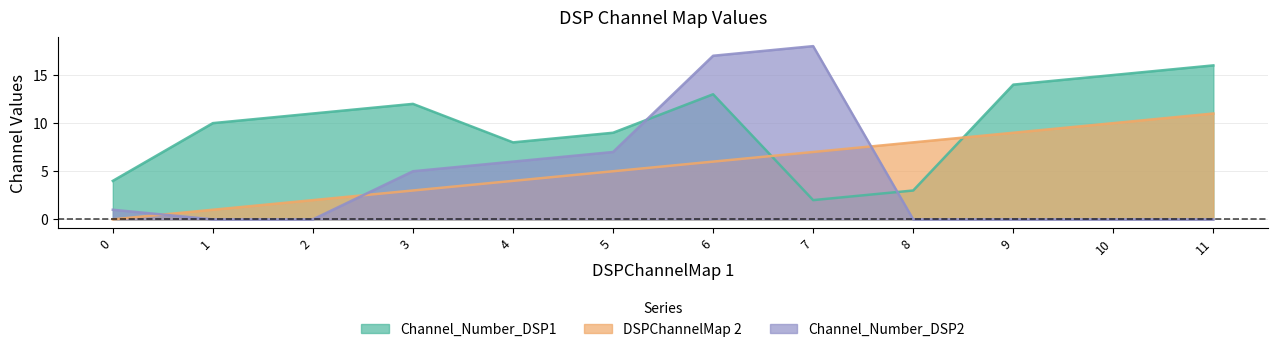

In Channel_Number_DSP2, how many points are higher than both neighbors (excluding endpoints)?

1